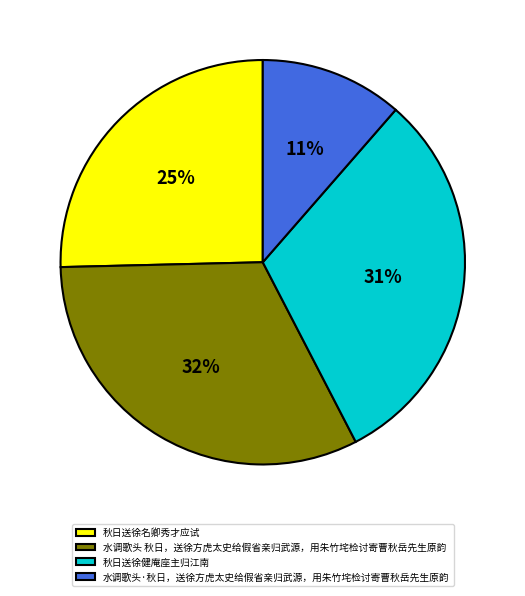

What percentage is the 秋日送徐名卿秀才应试 slice, to the nearest percent?

25%